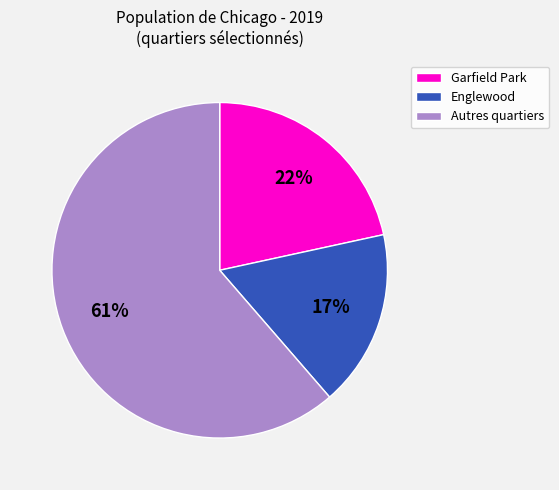

Rank the categories by value from highest to lowest.

Autres quartiers, Garfield Park, Englewood